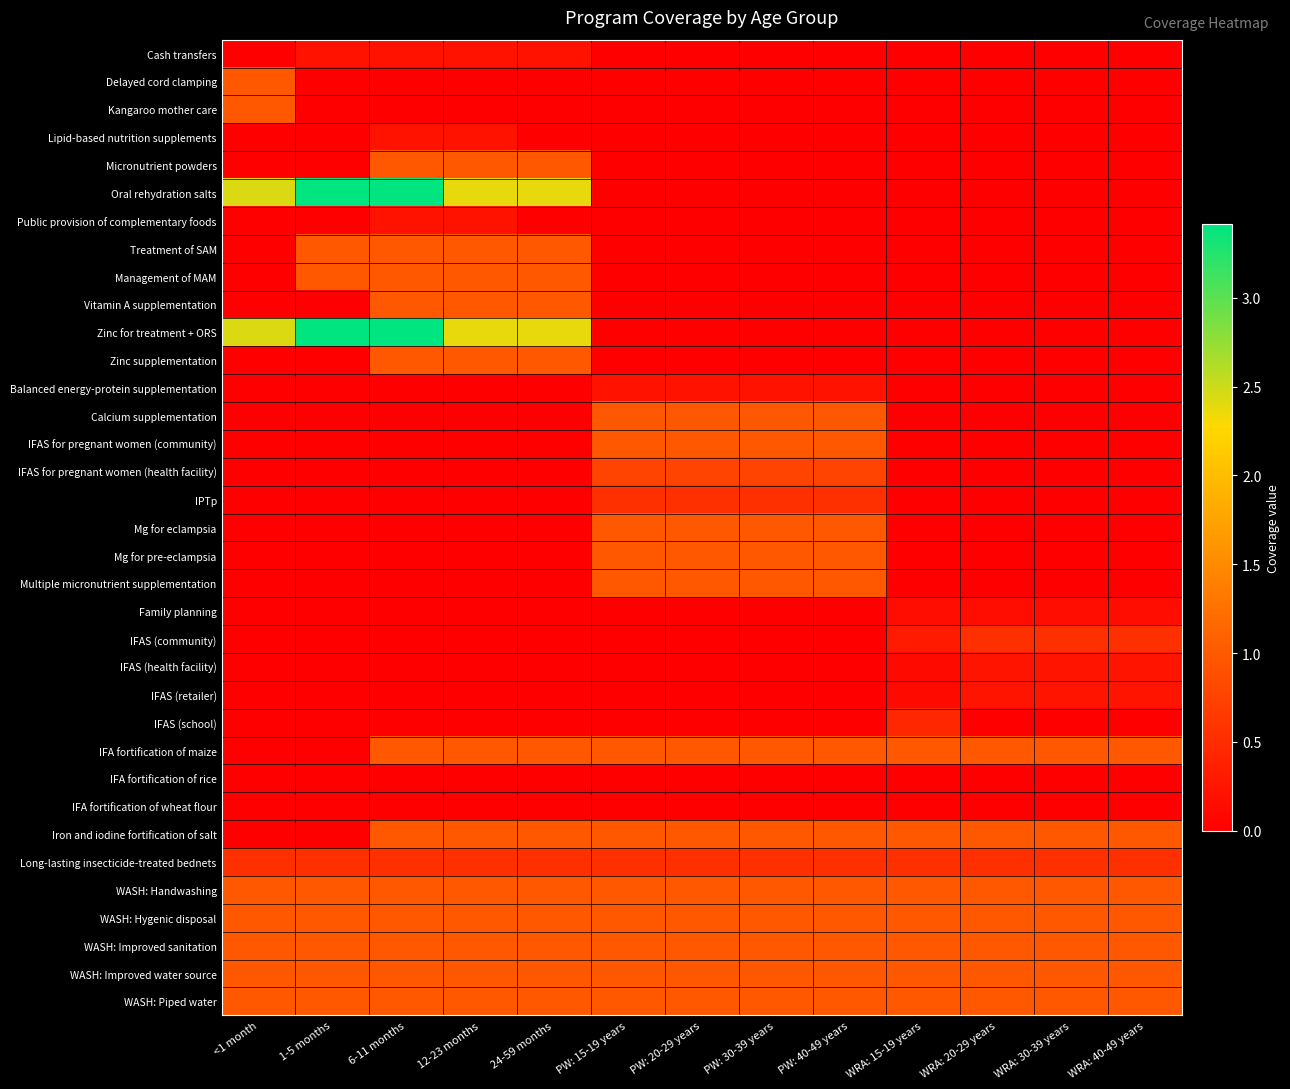

What is the maximum value shown in the chart?

3.4